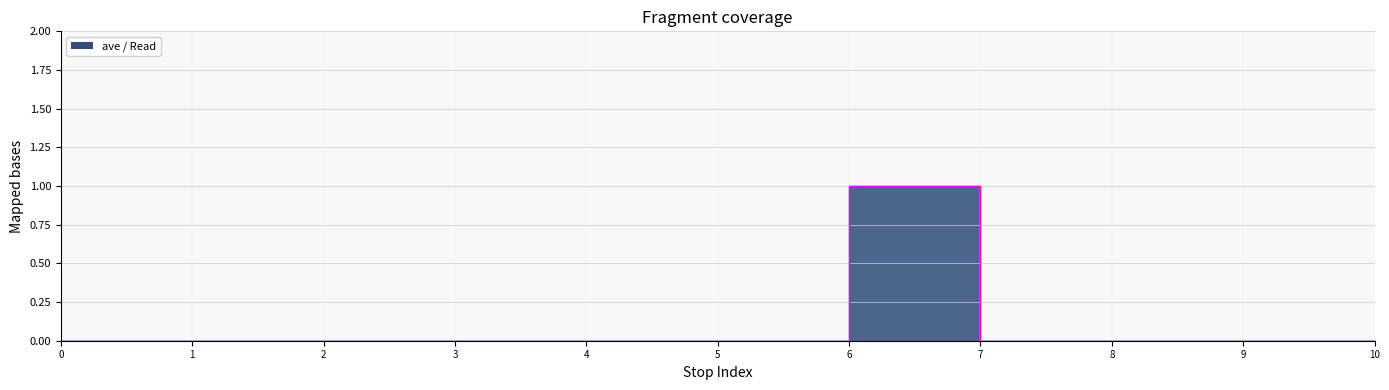

True or false: there are more than 2 points higher than both neighbors.

False